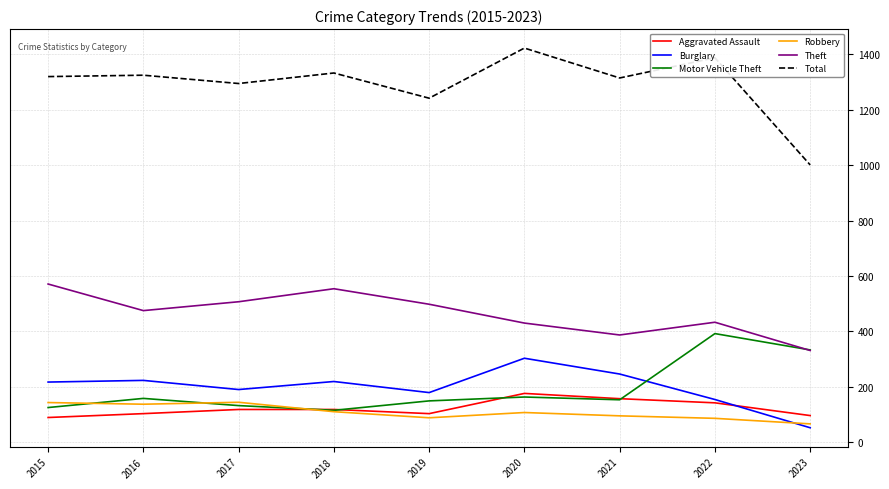

How many distinct data groups are displayed?

6